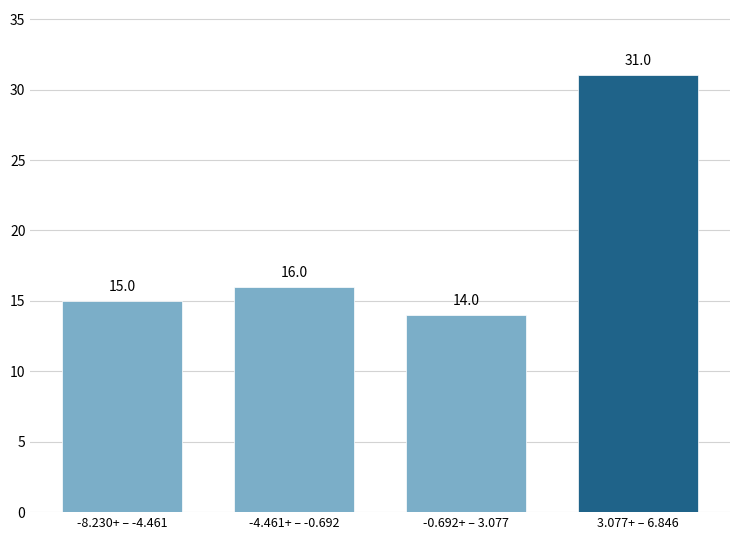

Reading left to right, transcribe all the data shown in this chart.

15	16	14	31